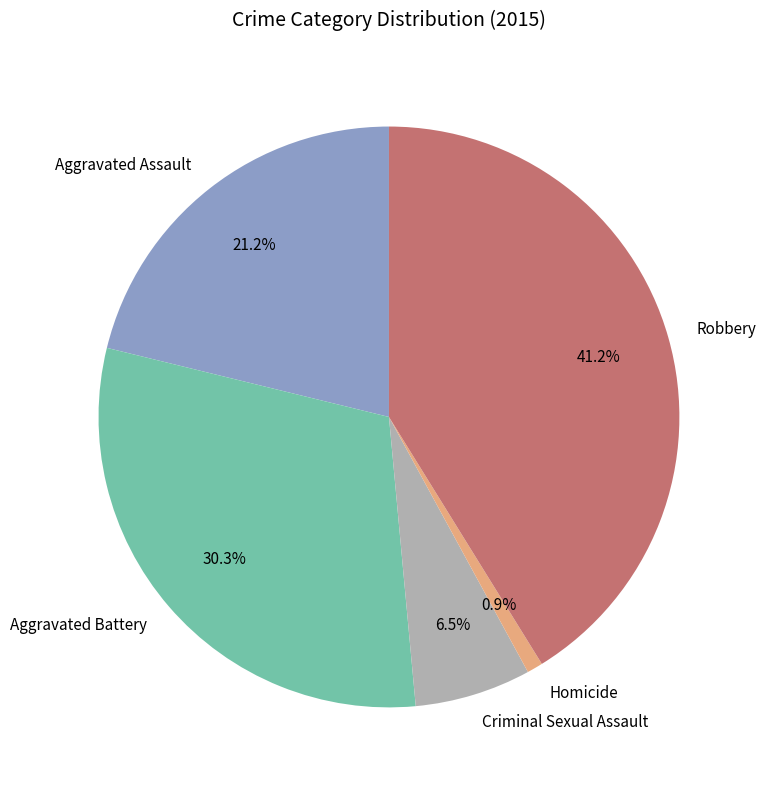

To the nearest percent, what portion does Homicide represent?

1%